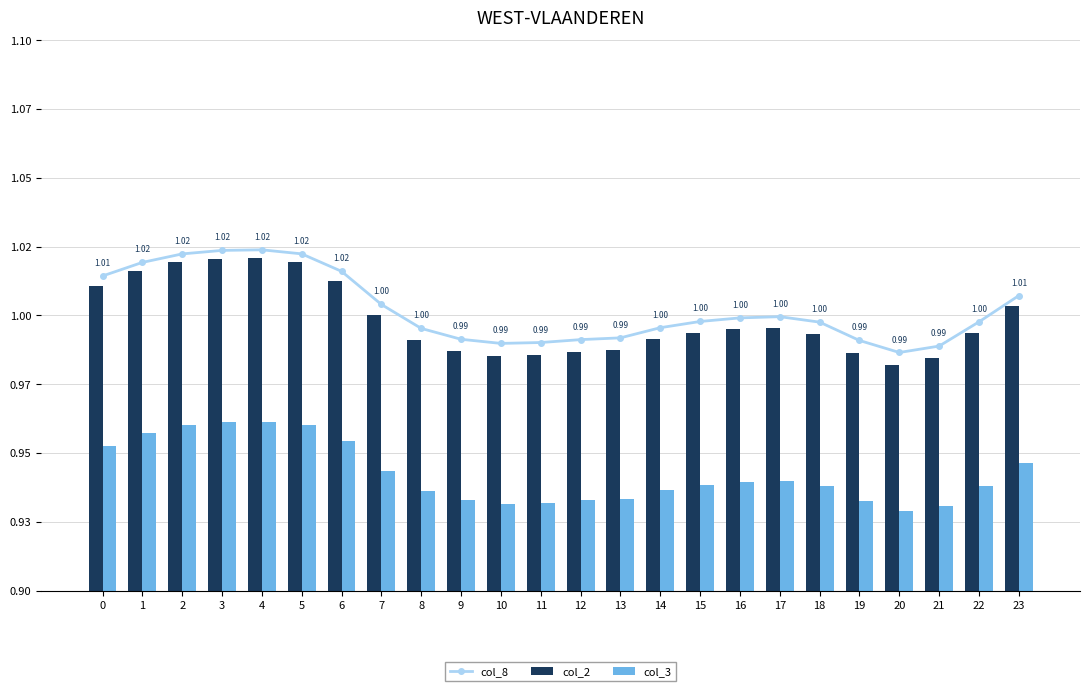

Between 16 and 11, which is larger?

16